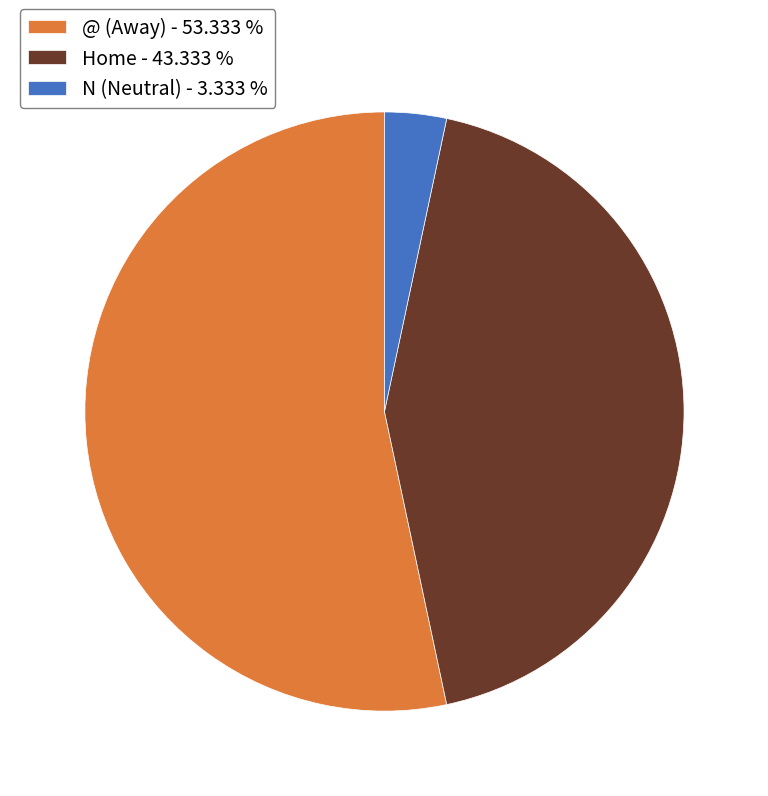

Which has a higher value, N (Neutral) - 3.333 % or @ (Away) - 53.333 %?

@ (Away) - 53.333 %